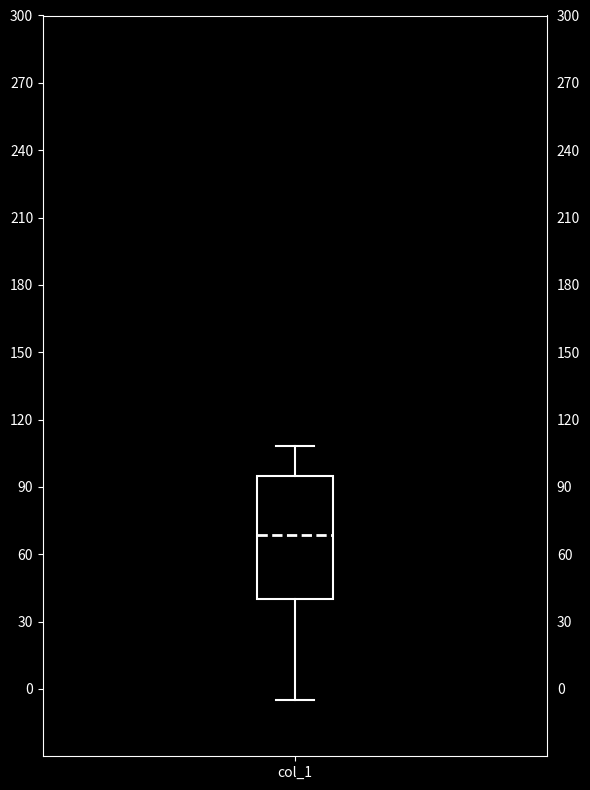

Read this box plot against the y-axis: the position of the median line, the range covered by the box, and the ends of both whiskers. The values are not printed on the chart, so give them approximately, as read against the axis.

median 70, box 40 to 95, whiskers -5 to 110